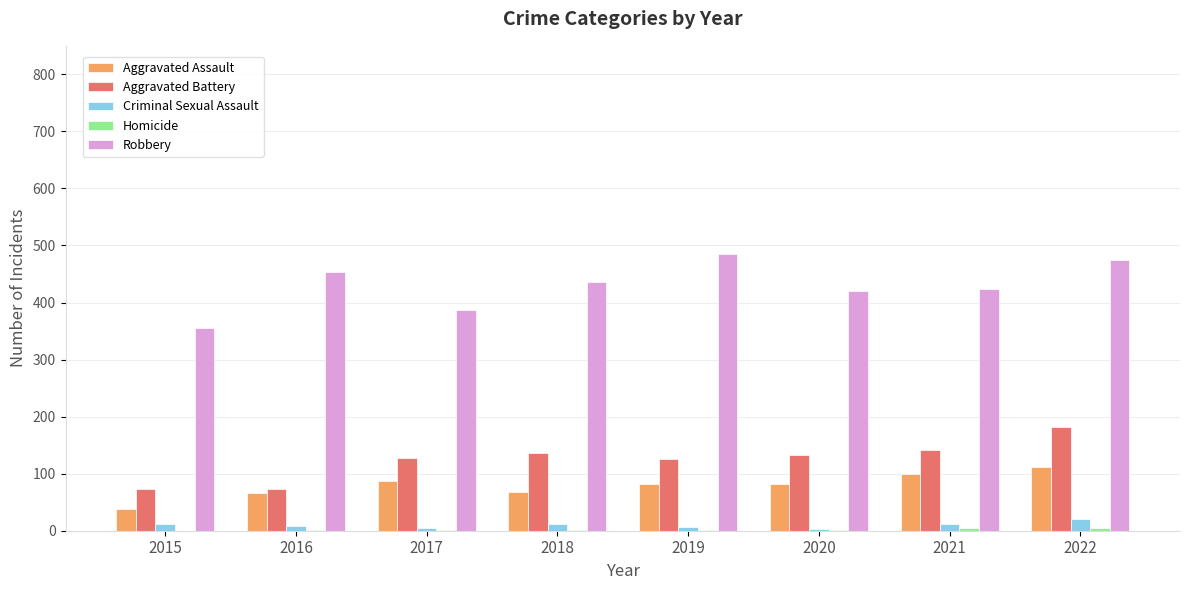

Count the number of data series in this chart.

5